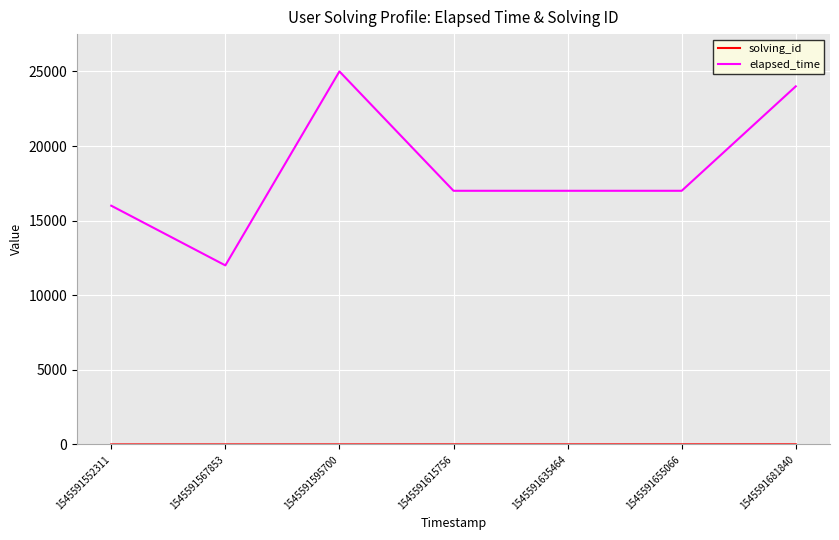

What is the difference between the maximum and minimum values in the elapsed_time series?

13000